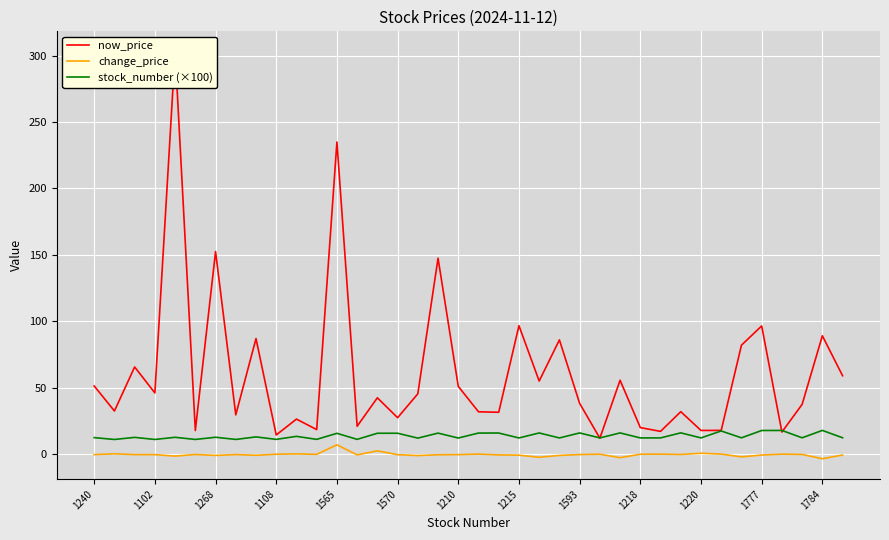

Is this an area chart (filled region under the line)?

No